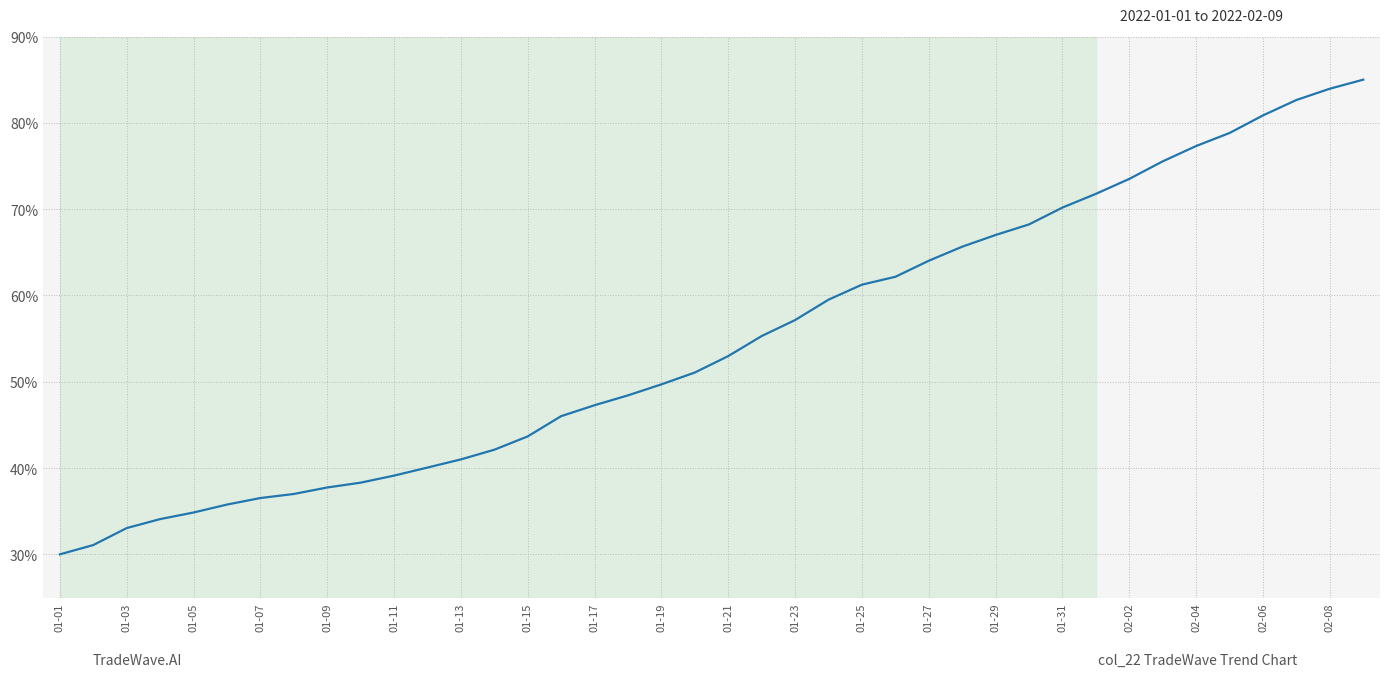

What is the average value?

54.7